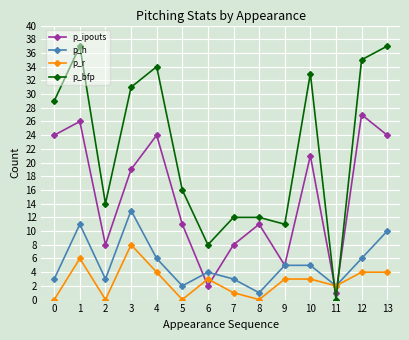

At which category is the sum across all series the highest?

1